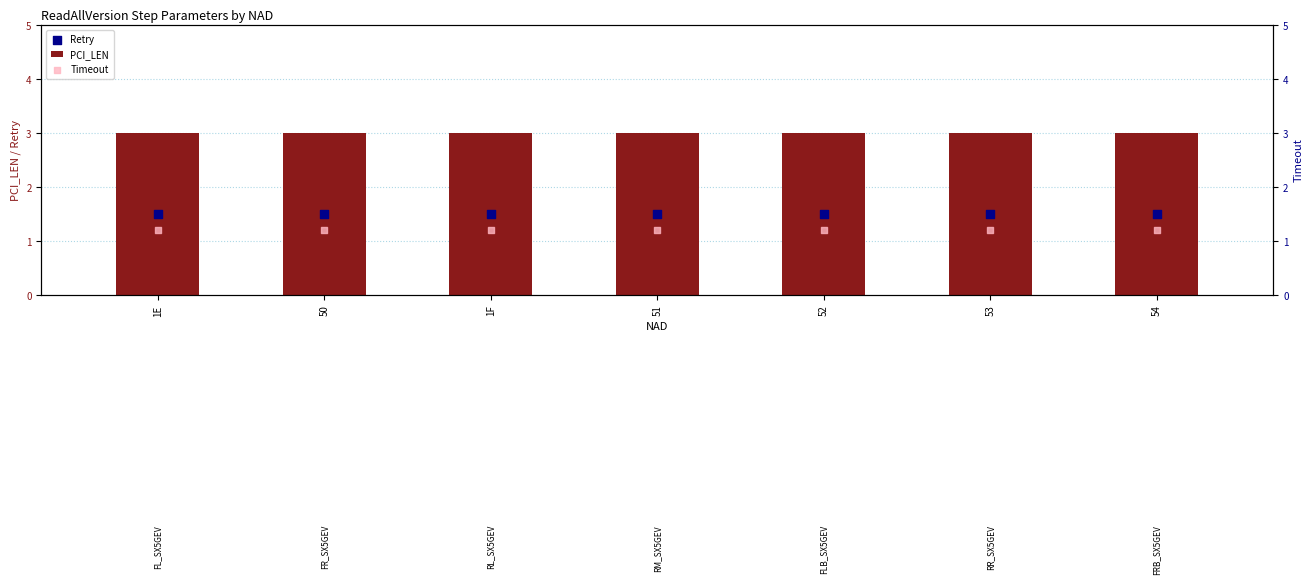

Which series contains the lowest Y value?

Timeout